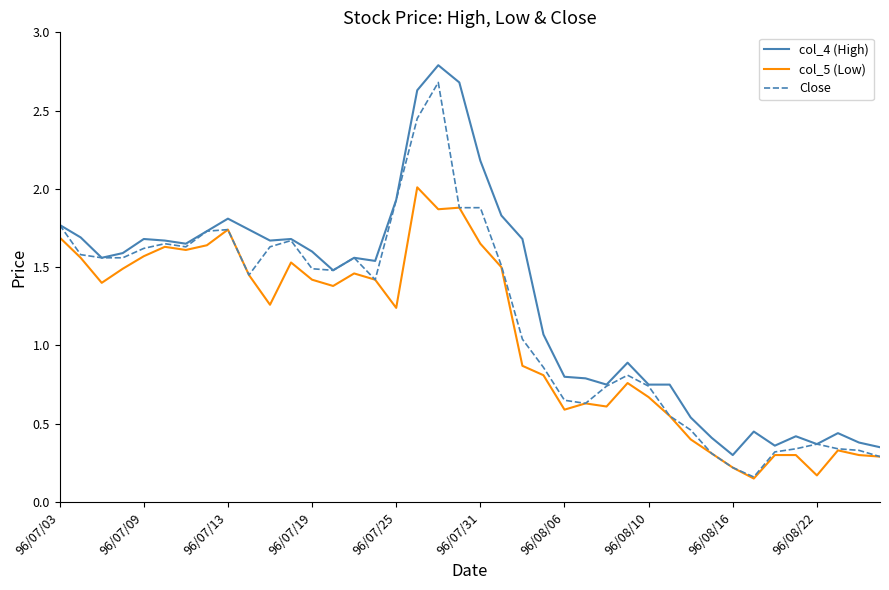

Rank the series by their maximum value, from lowest to highest.

col_5 (Low), Close, col_4 (High)